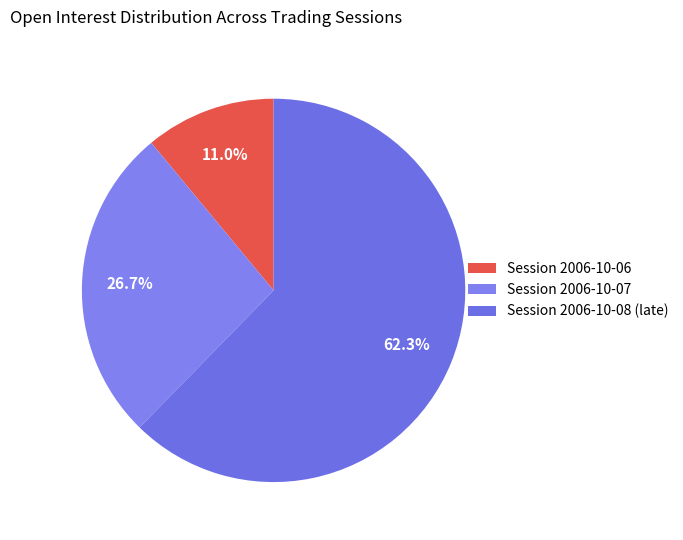

How many slices are in this pie chart?

3